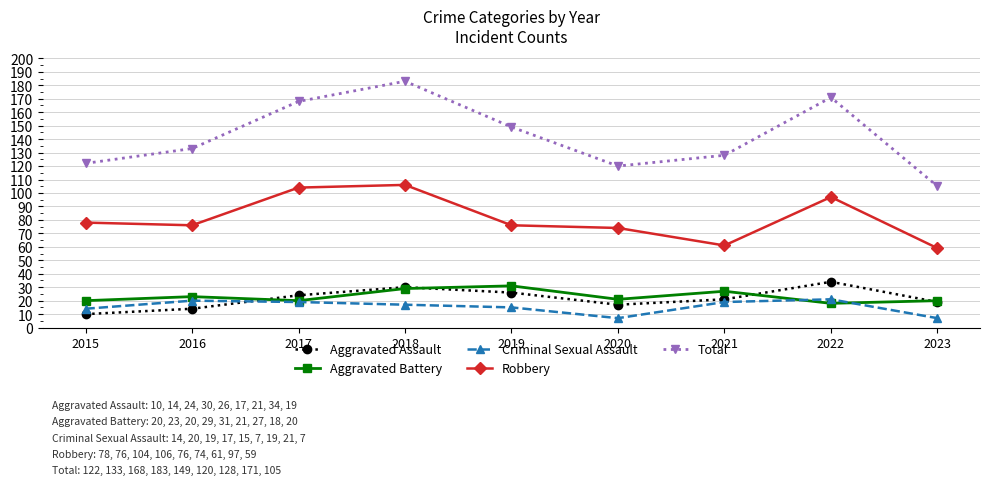

How many lines are shown in the chart?

5